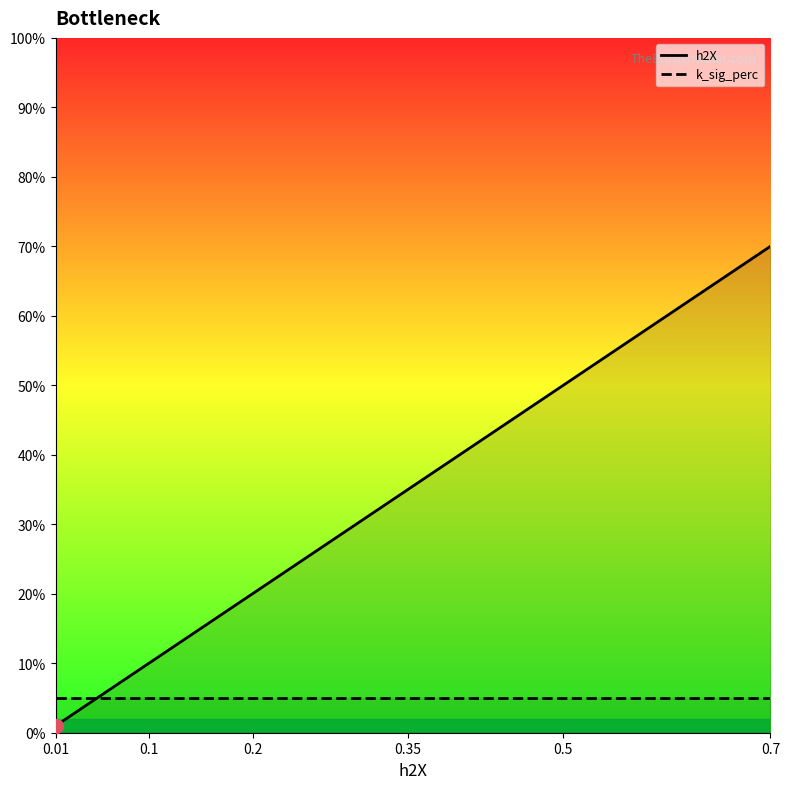

List the labels in order of value, largest first.

0.7, 0.5, 0.35, 0.2, 0.1, 0.01